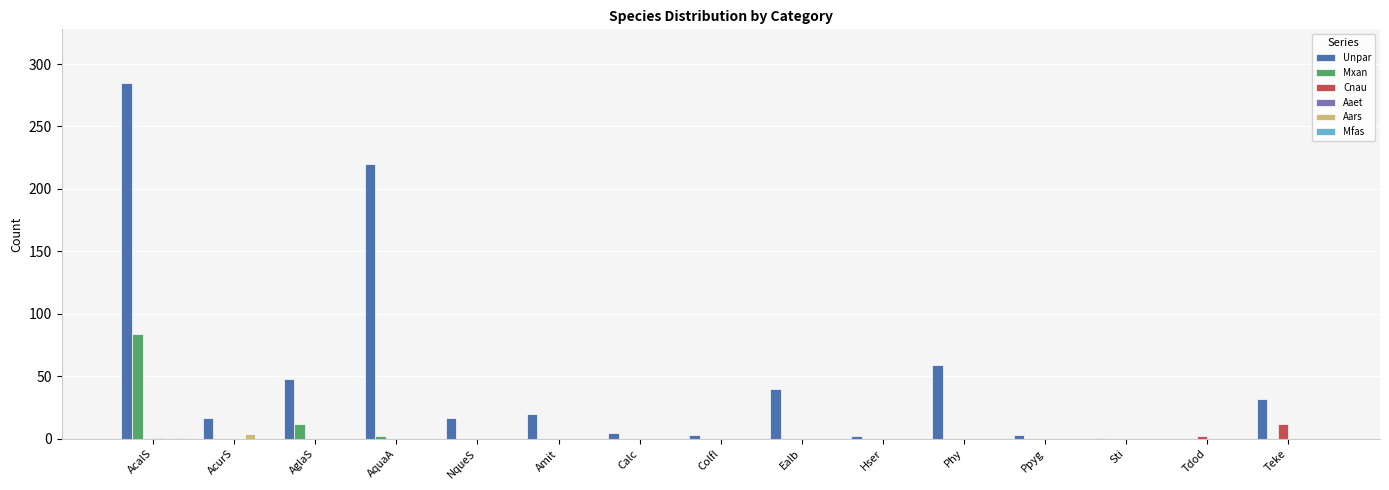

What is the sum of all Unpar values?

752